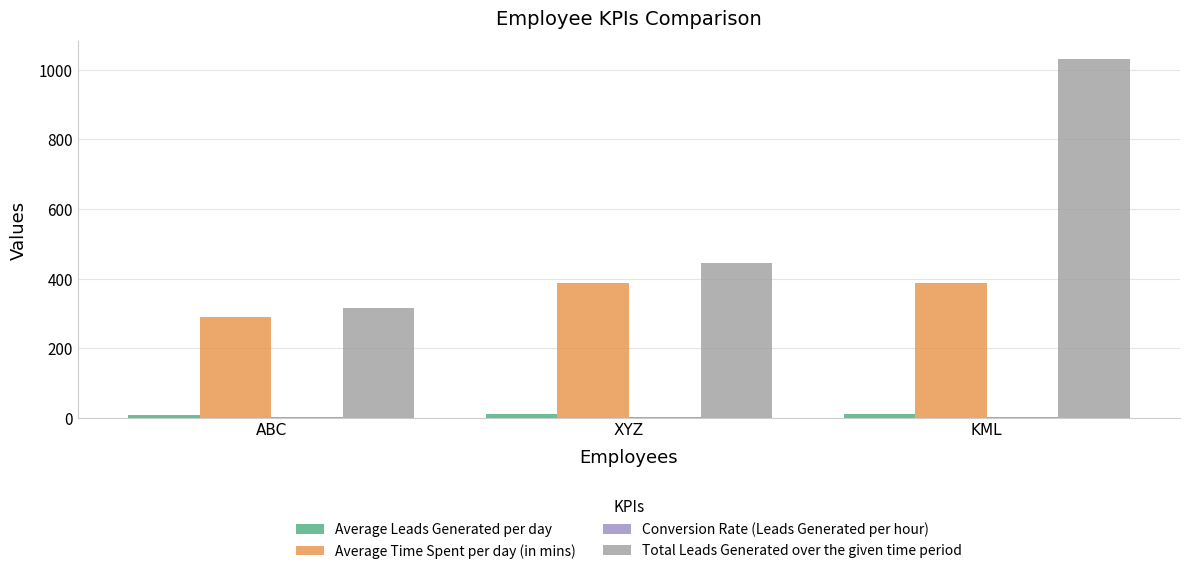

The Total Leads Generated over the given time period series shows 314.0 at ABC. True or false?

True